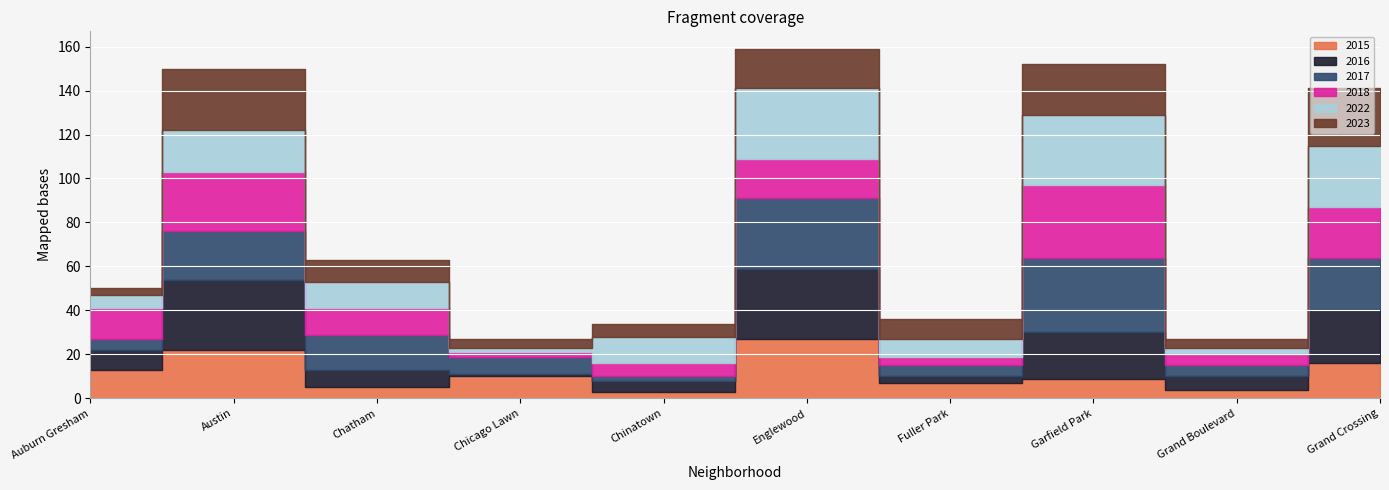

What are all the series names shown in the legend?

2015, 2017, 2022, 2016, 2018, 2023